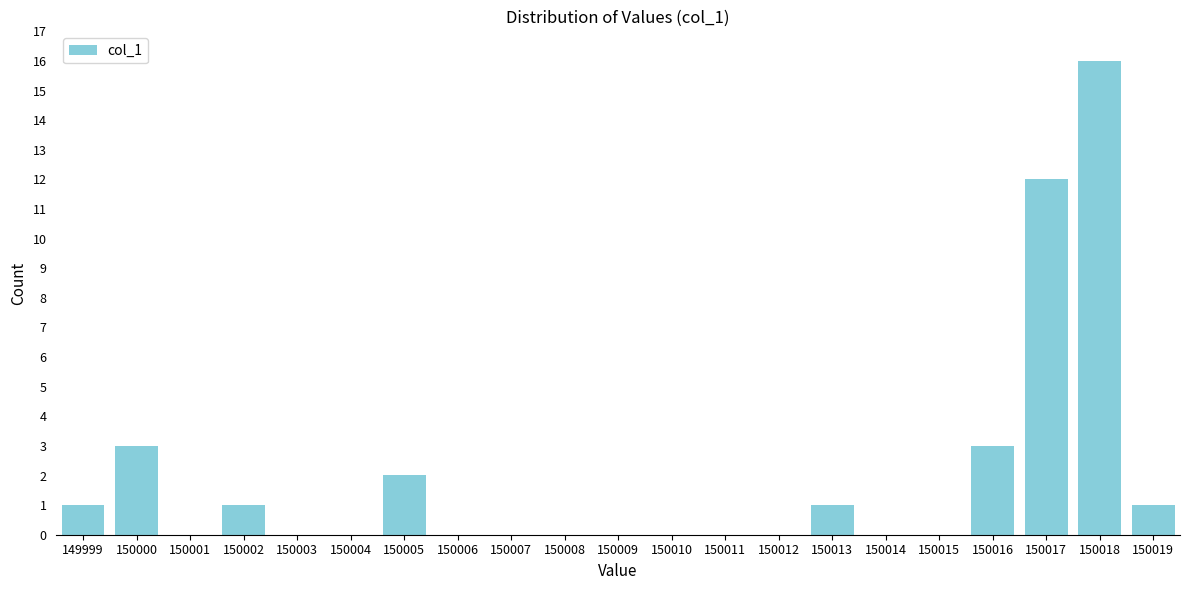

Reading right to left, extract all data points from this chart.

150019=1	150018=16	150017=12	150016=3	150015=0	150014=0	150013=1	150012=0	150011=0	150010=0	150009=0	150008=0	150007=0	150006=0	150005=2	150004=0	150003=0	150002=1	150001=0	150000=3	149999=1